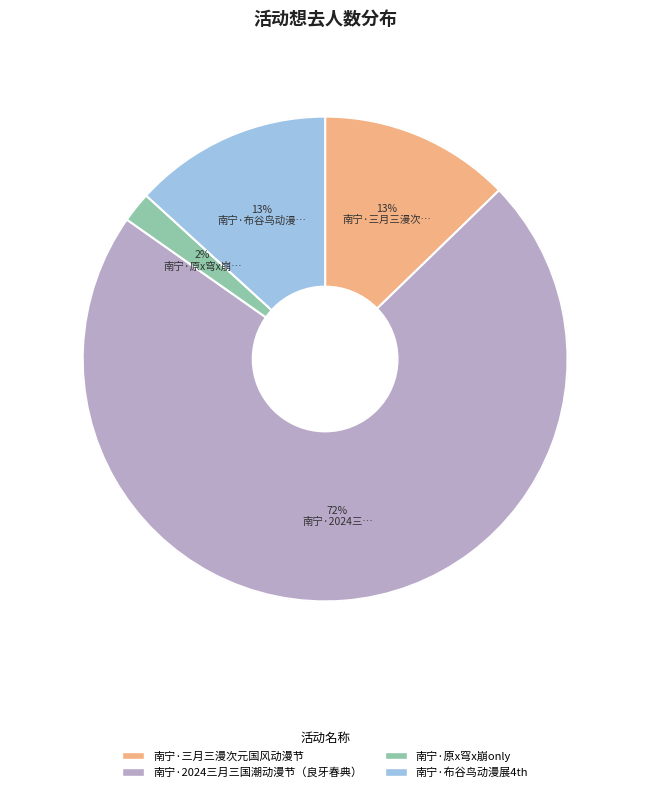

Between 南宁·布谷鸟动漫展4th and 南宁·2024三月三国潮动漫节（良牙春典）, which is larger?

南宁·2024三月三国潮动漫节（良牙春典）